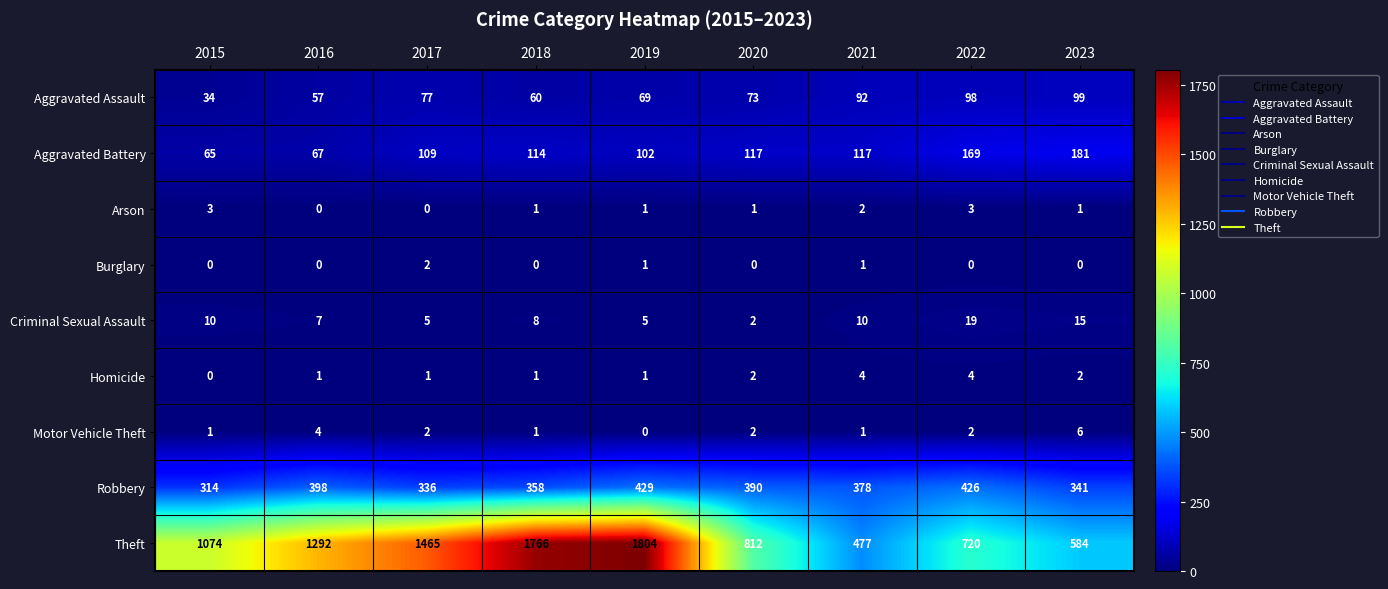

Count the number of categories in the chart.

9